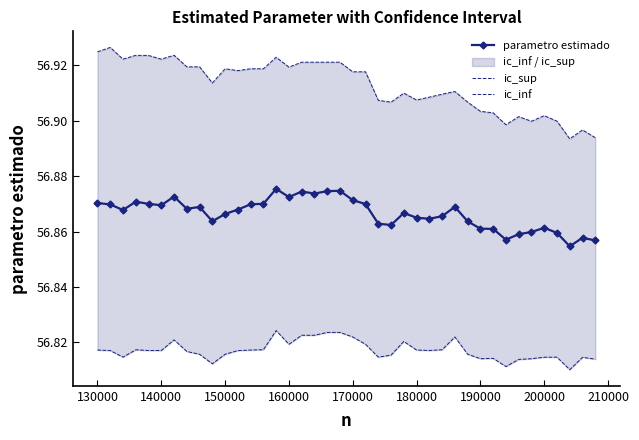

The value of parametro estimado at 190000 is 21.3. True or false?

False